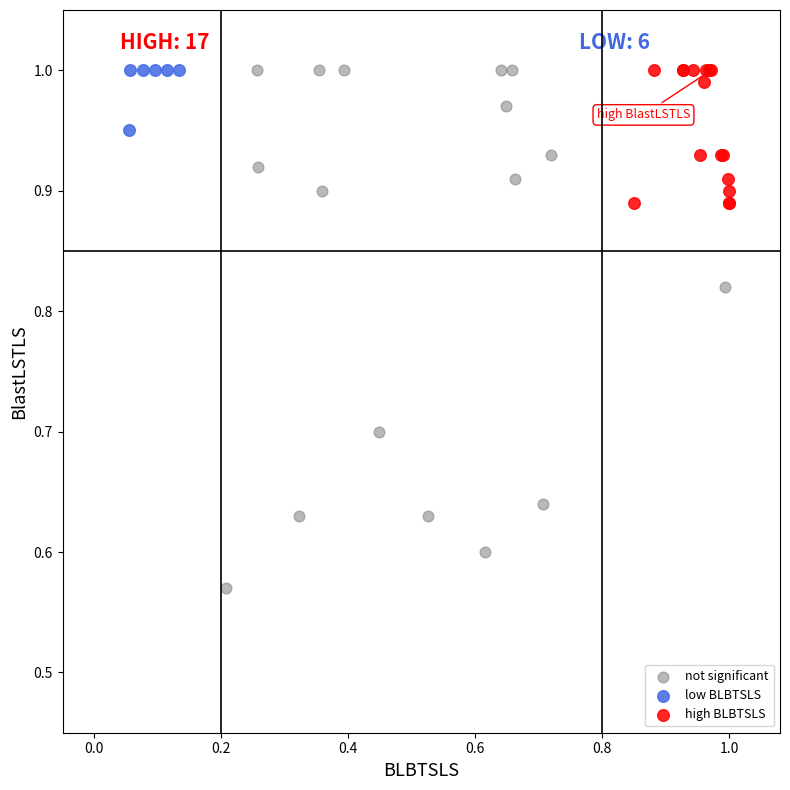

Which series contains the lowest Y value?

not significant